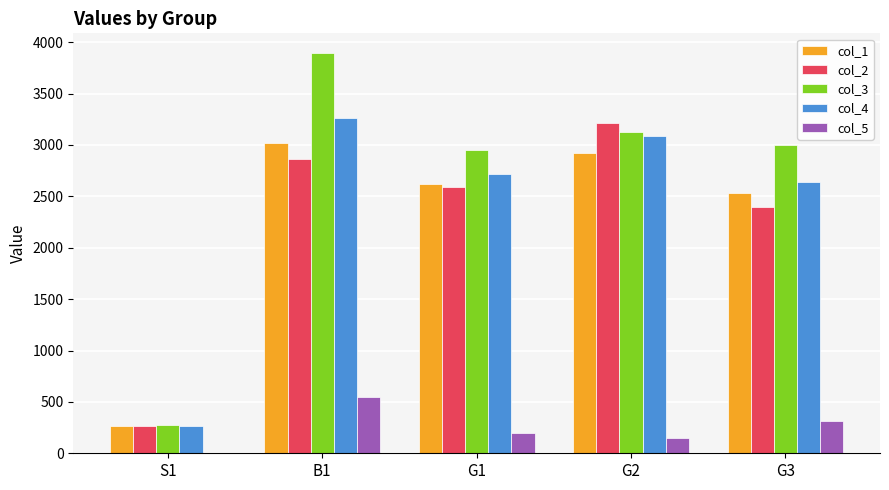

What is the spread (max minus min) of values at G1?

2750.9